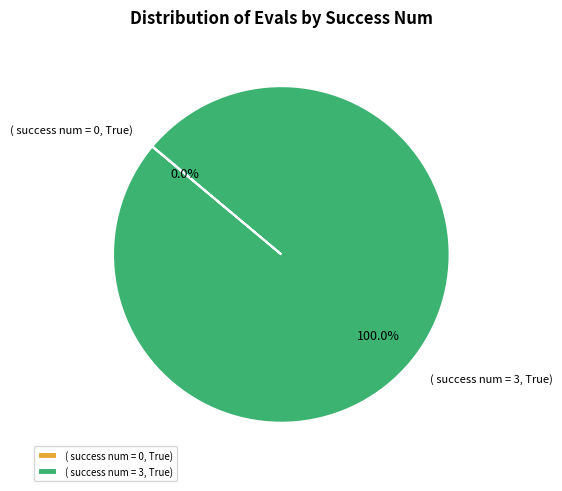

Which slice is the largest?

( success num = 3, True)